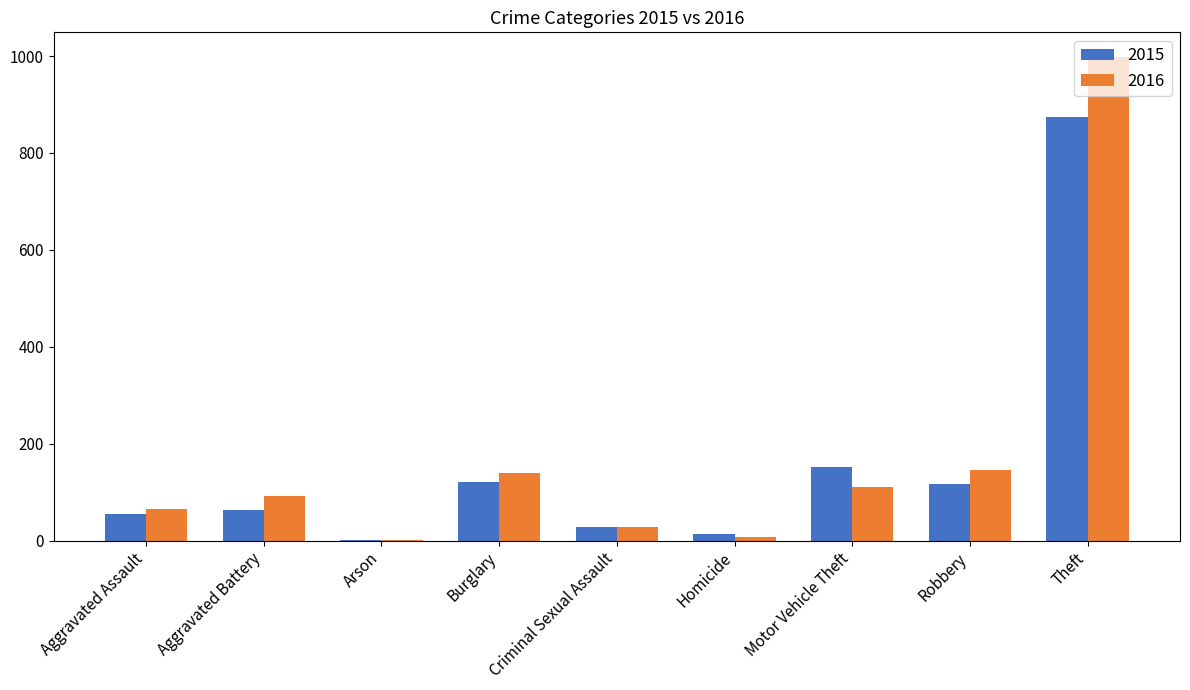

At which category is the sum across all series the highest?

Theft